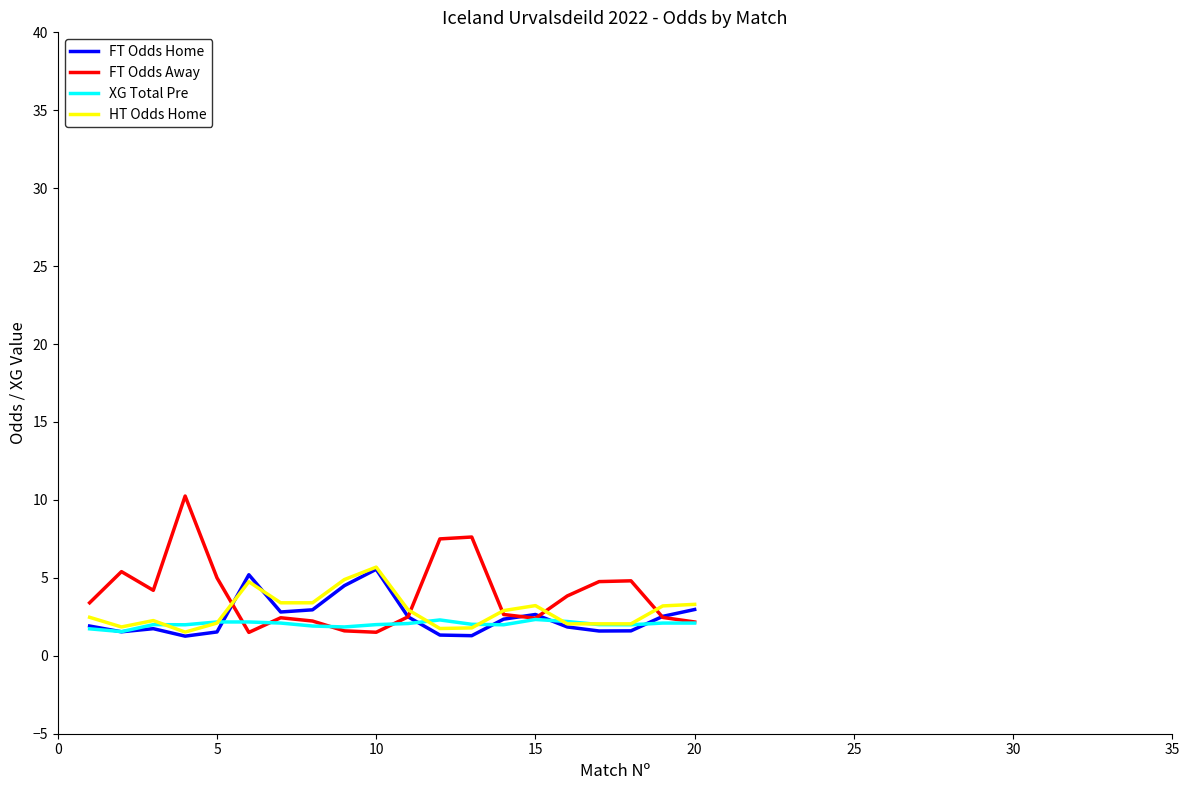

What is the lowest value of the HT Odds Home series?

1.5